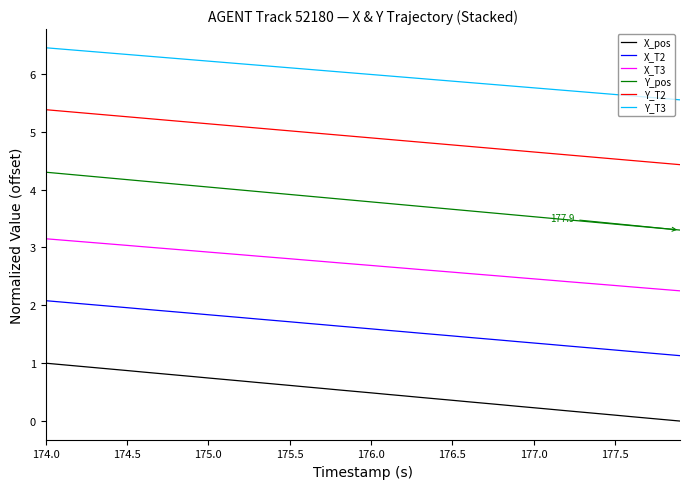

What is the greatest value displayed?

6.5